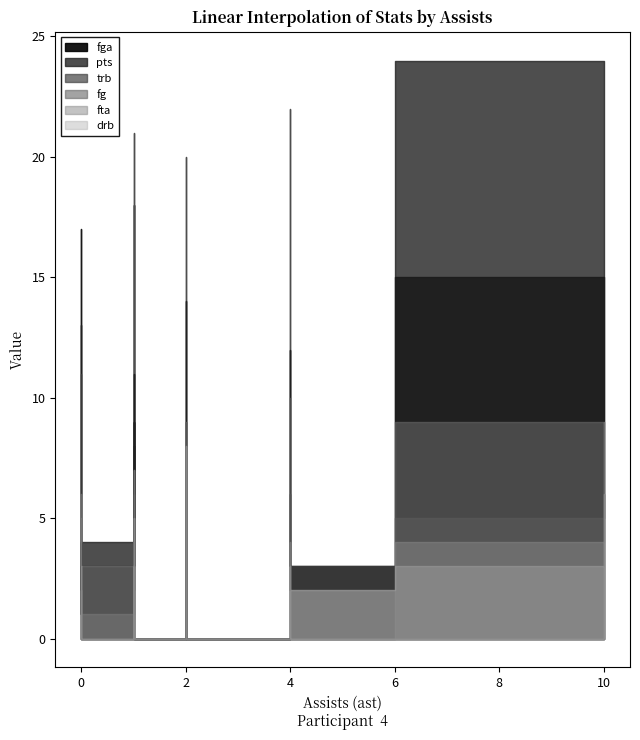

At how many categories does at least one series exceed 16?

8